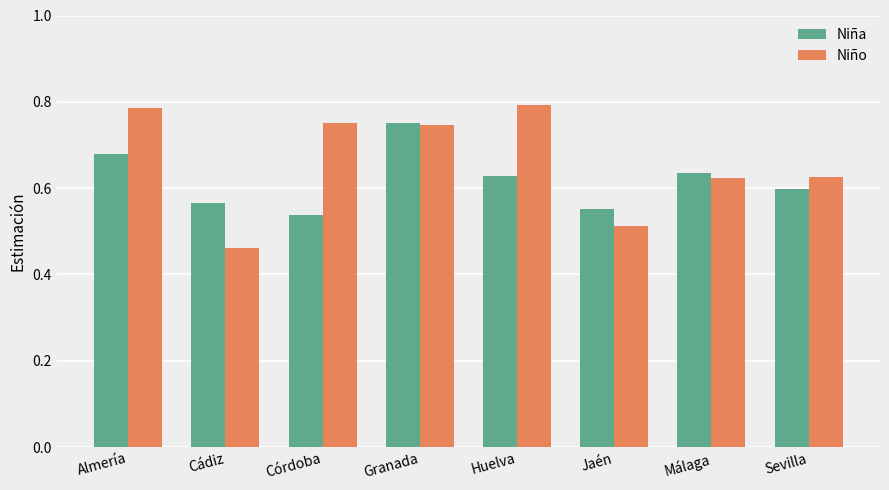

What is the difference between the maximum and minimum values in the Niña series?

0.2